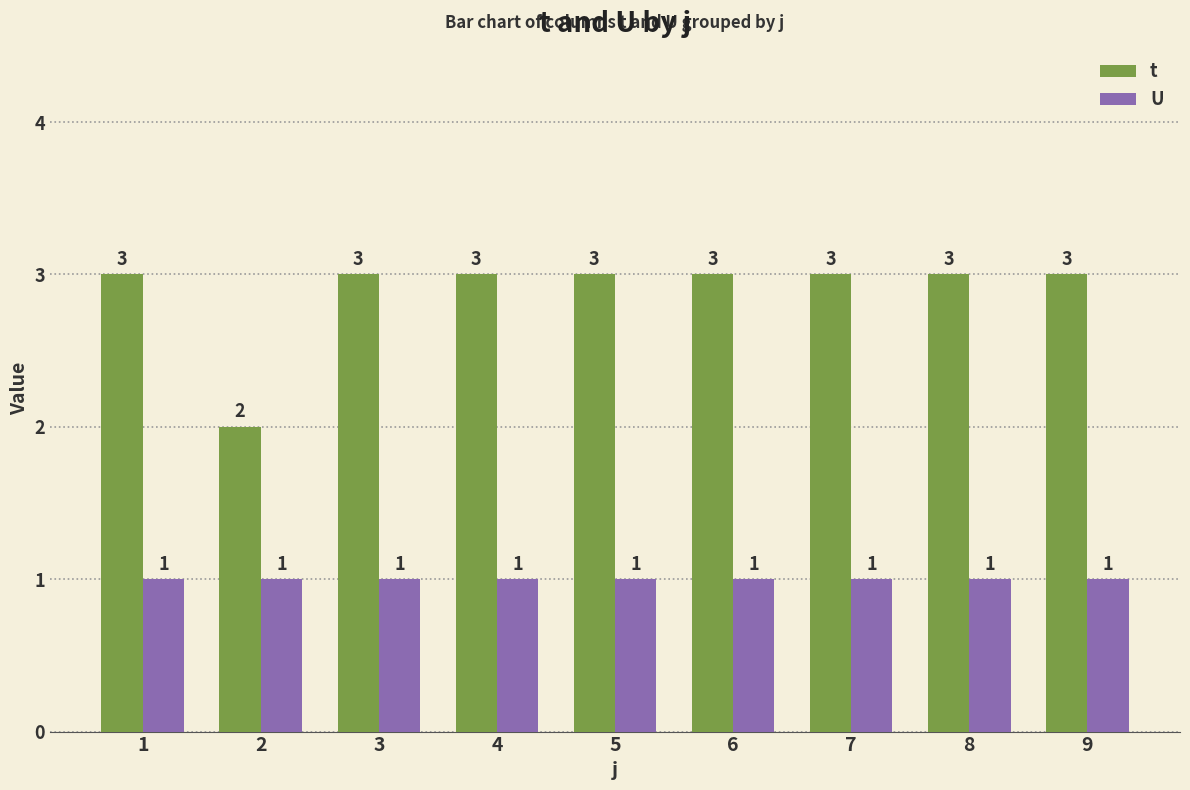

What are all the series names shown in the legend?

t, U